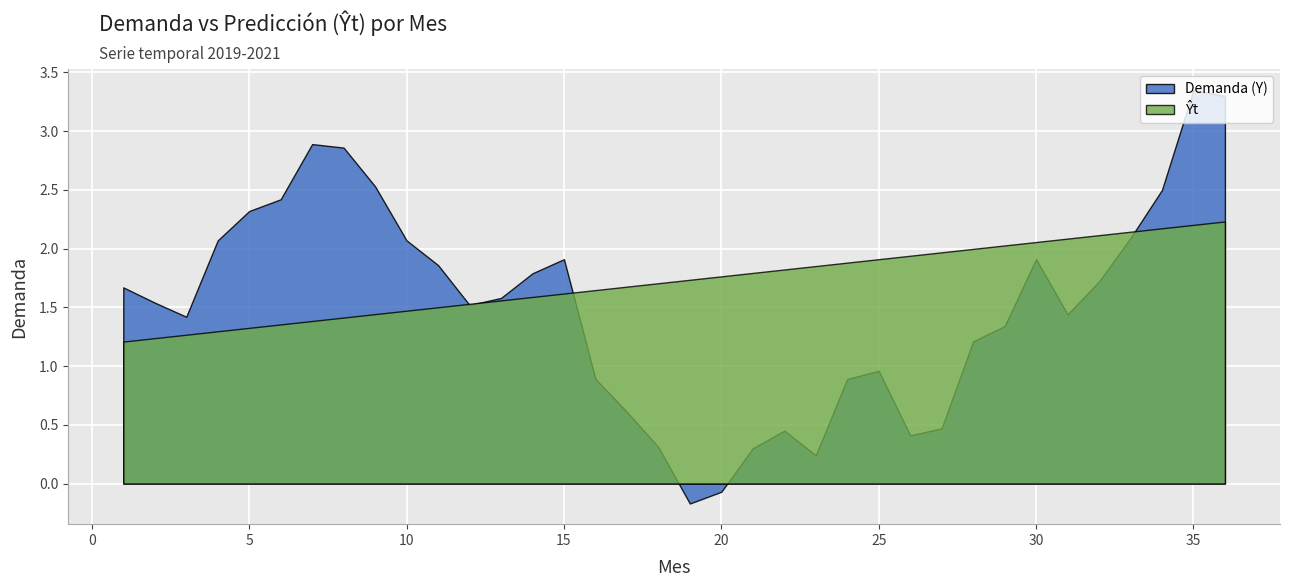

What is the difference between the second highest and minimum values in the Demanda (Y) series?

3.5